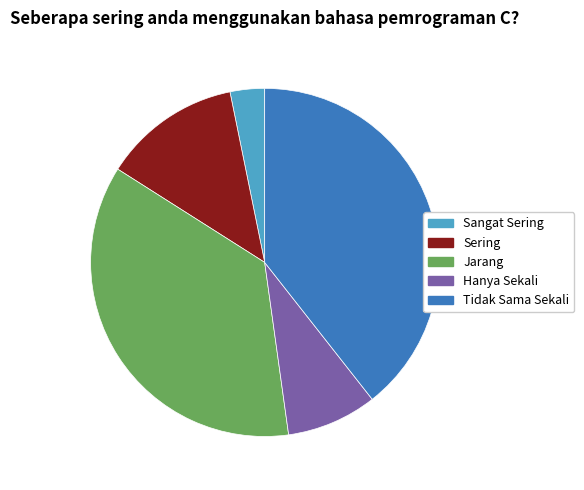

Do Sangat Sering and Sering together represent more than half of the pie?

No